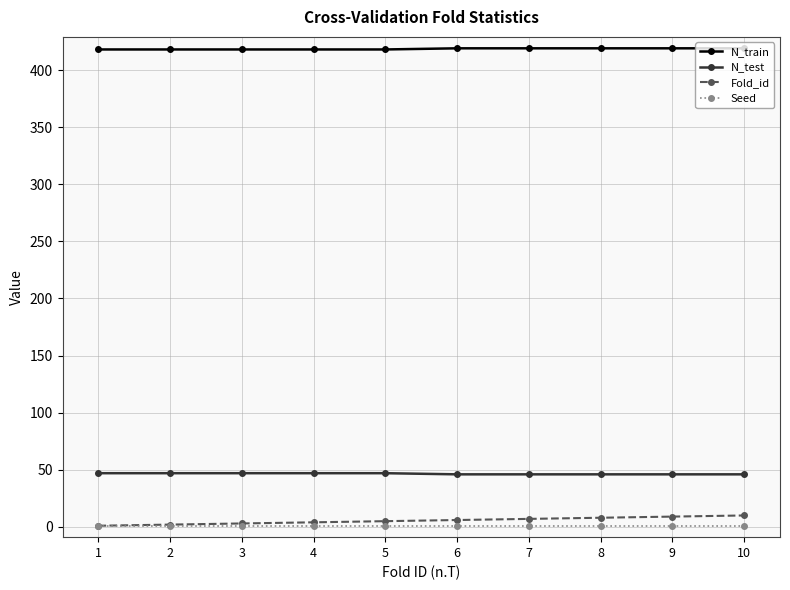

Is the value of N_test at 6 greater than the value of Seed at 8?

Yes